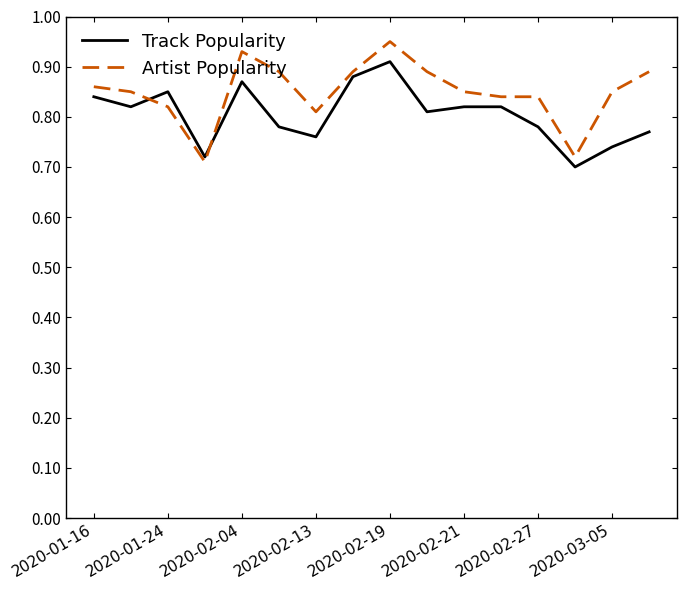

Which series has the largest total across all categories?

Artist Popularity